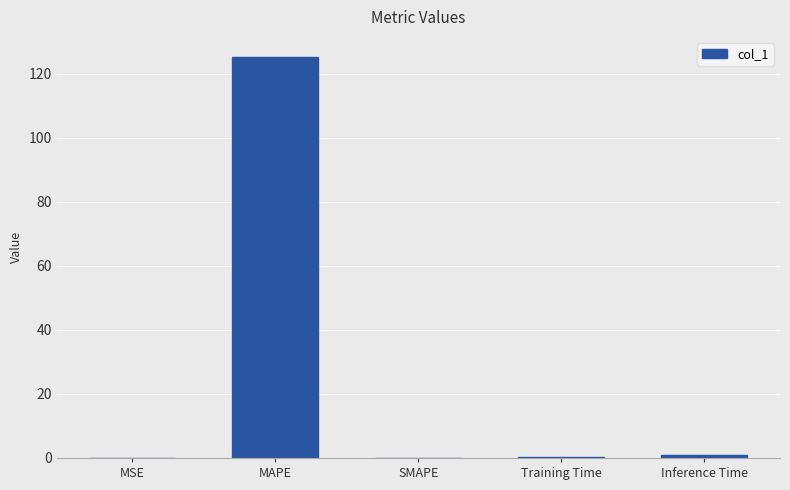

What is the greatest value displayed?

125.2